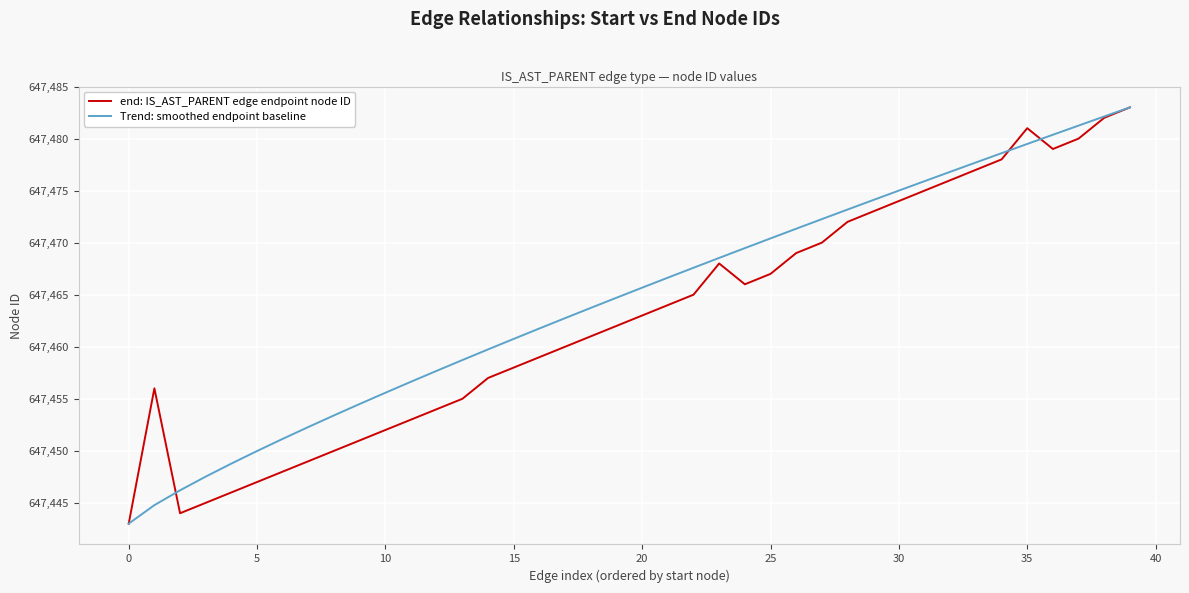

What is the smallest value displayed?

647443.0